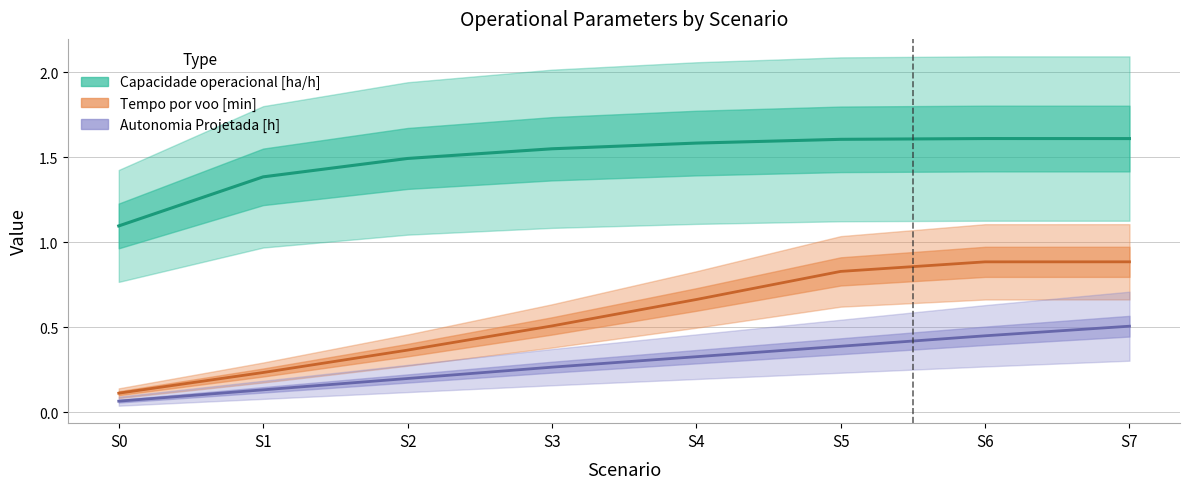

The Tempo por voo [min] series shows 0.1 at S0. True or false?

False